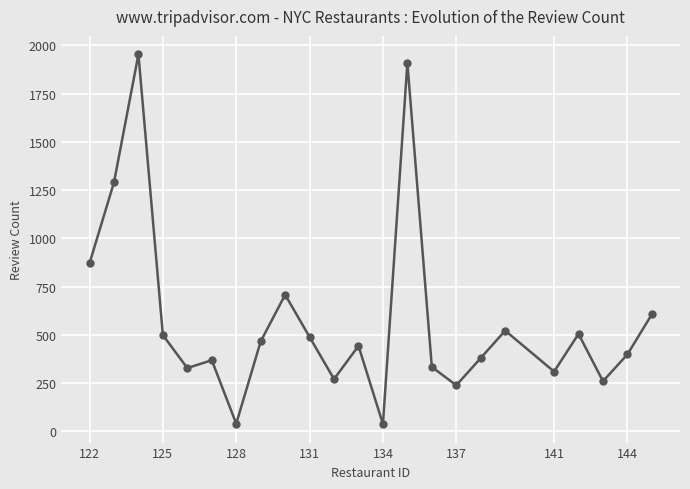

What is the maximum value shown in the chart?

1953